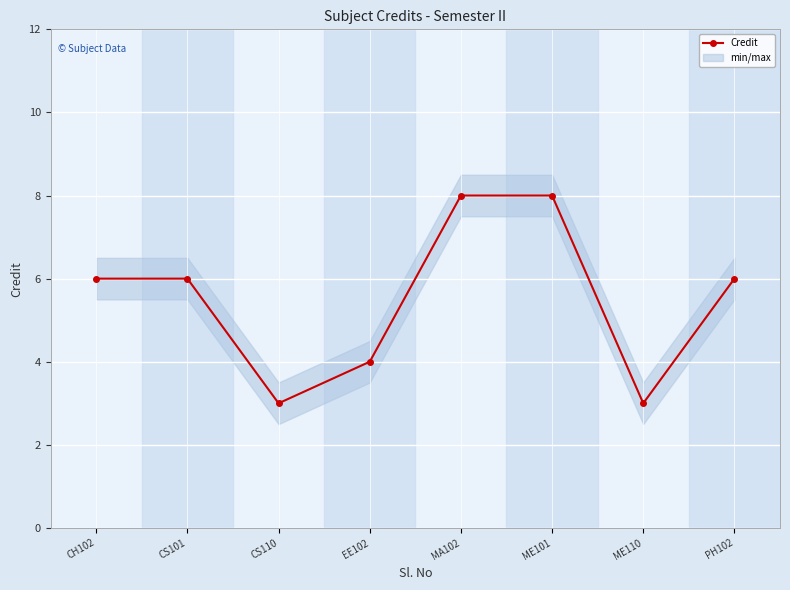

Where is the data nearest to the value 5?

CH102